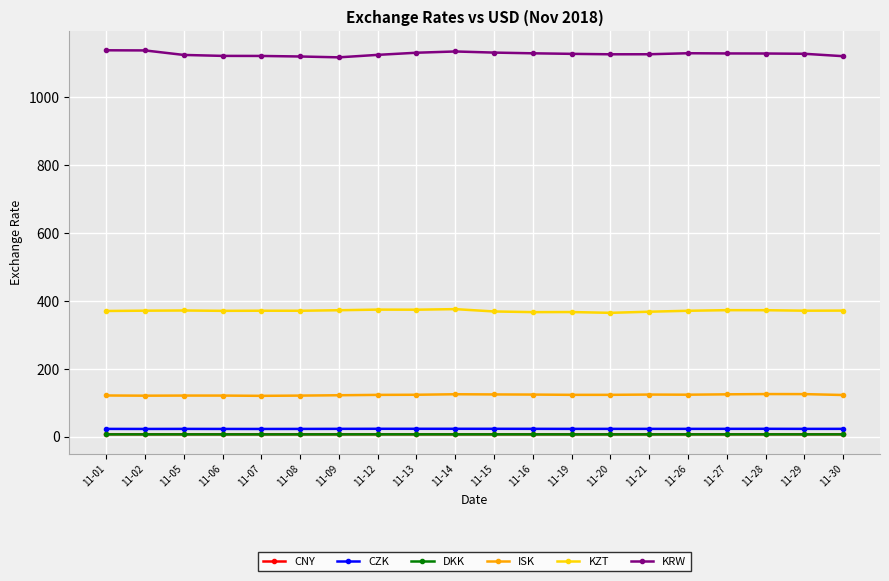

True or false: CZK has more than 1 points higher than both neighbors.

True